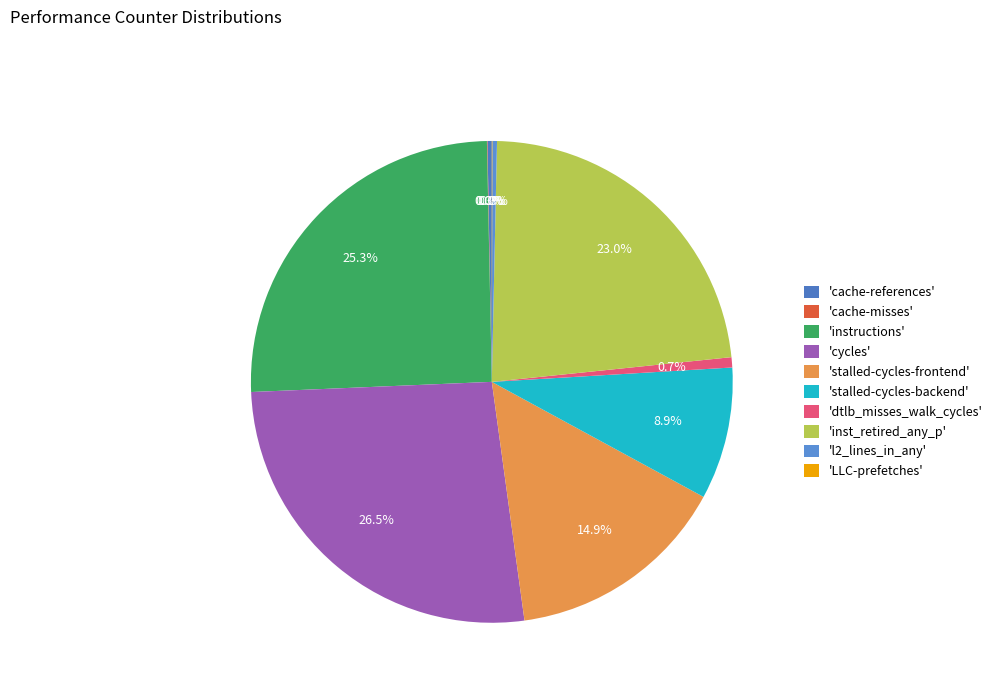

Is there a majority slice in this chart?

No